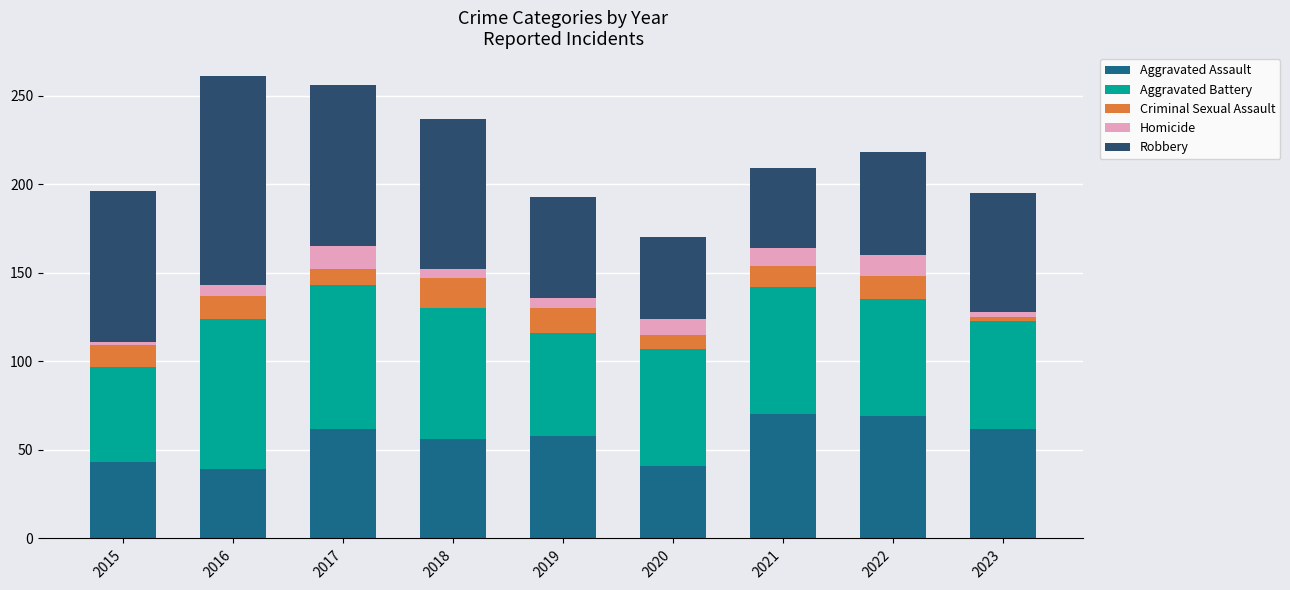

What is the highest value of the Aggravated Assault series?

70